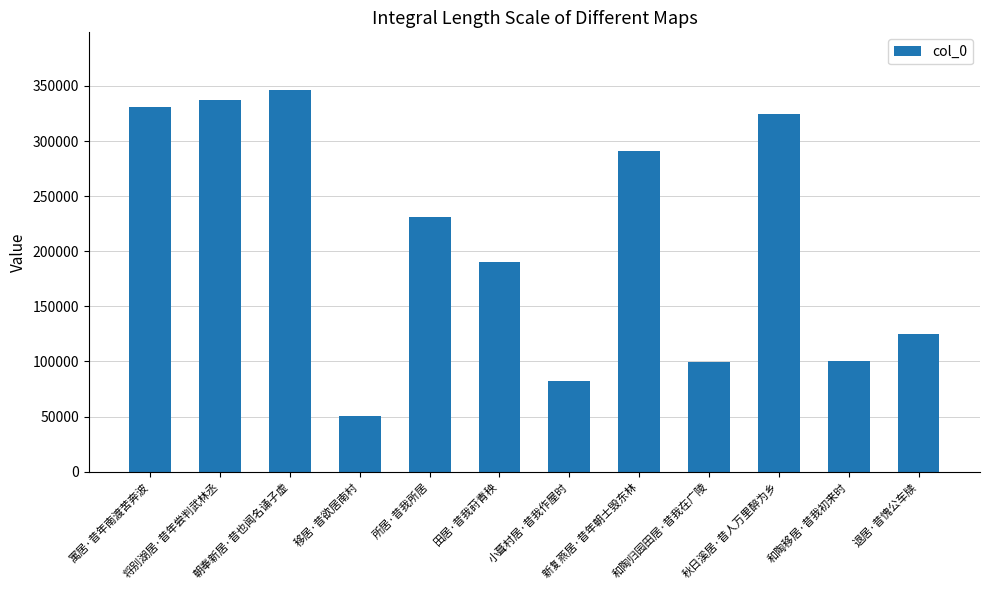

What is the value of the 9th bar from the left?

99743